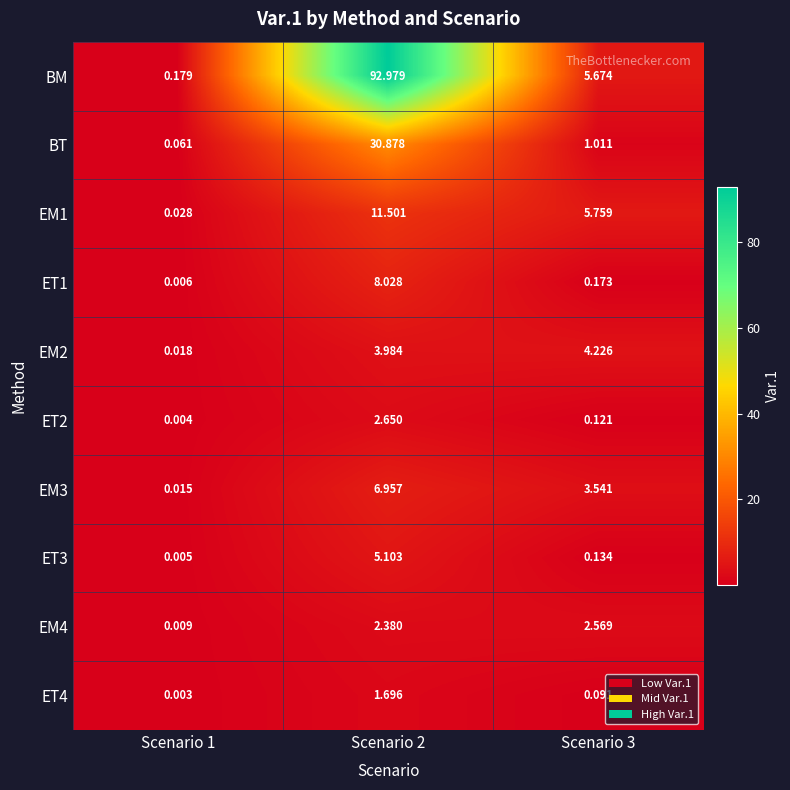

Which series has the largest total across all categories?

BM